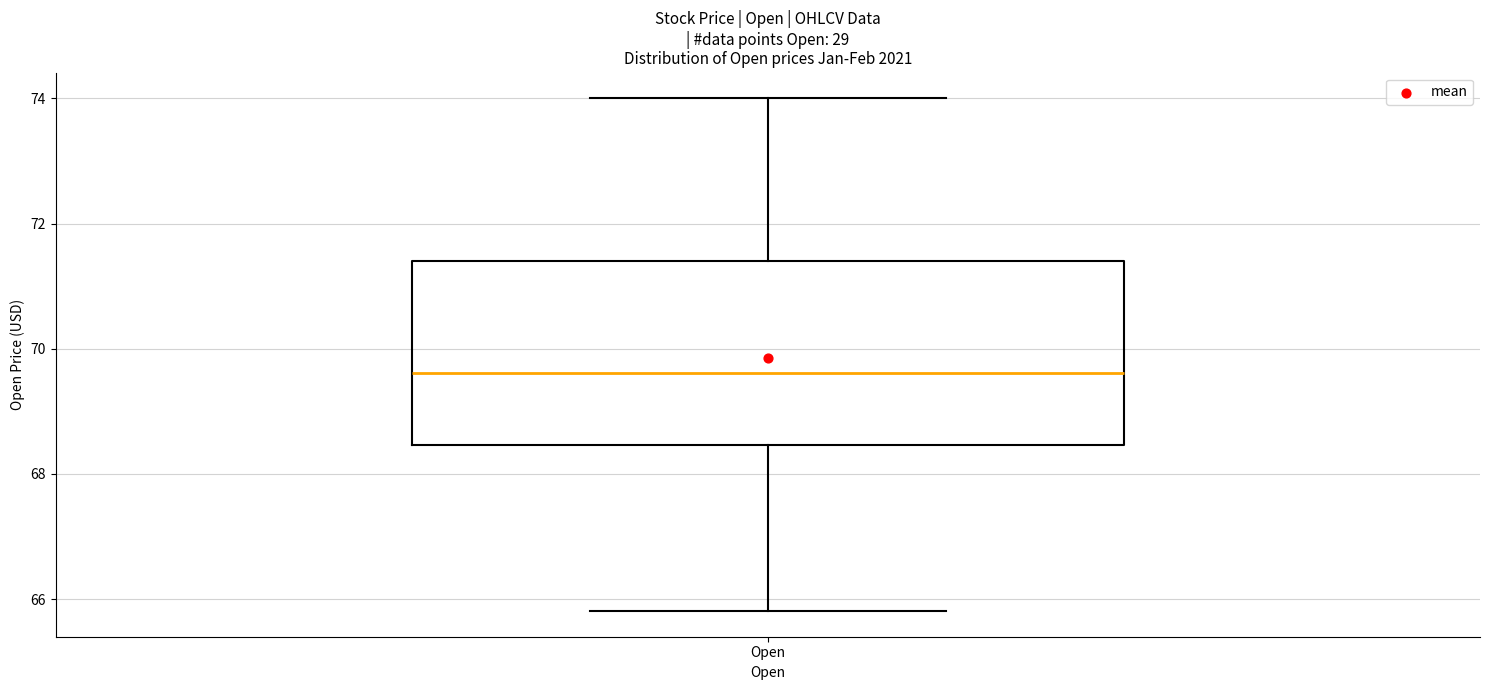

Read this box plot against the y-axis: the position of the median line, the range covered by the box, and the ends of both whiskers. The values are not printed on the chart, so give them approximately, as read against the axis.

median 69.6, box 68.4 to 71.4, whiskers 65.8 to 74.0